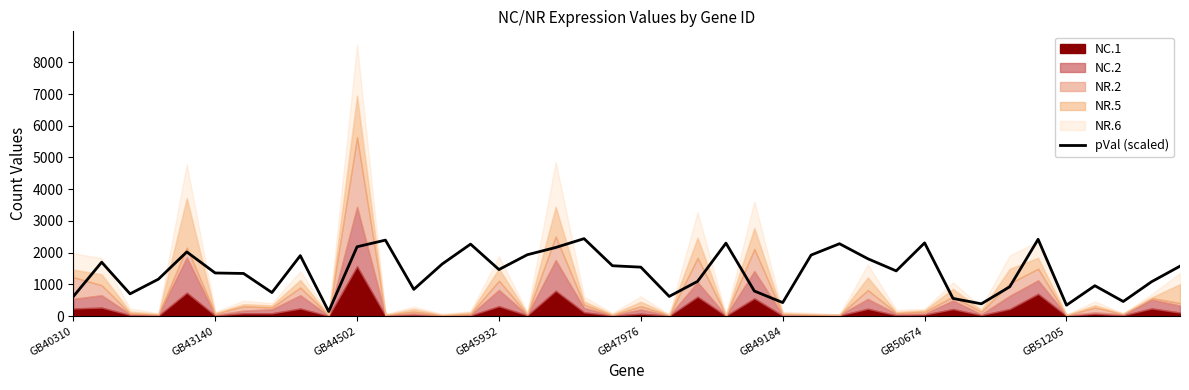

True or false: the data shows 252.4 at 36.

False